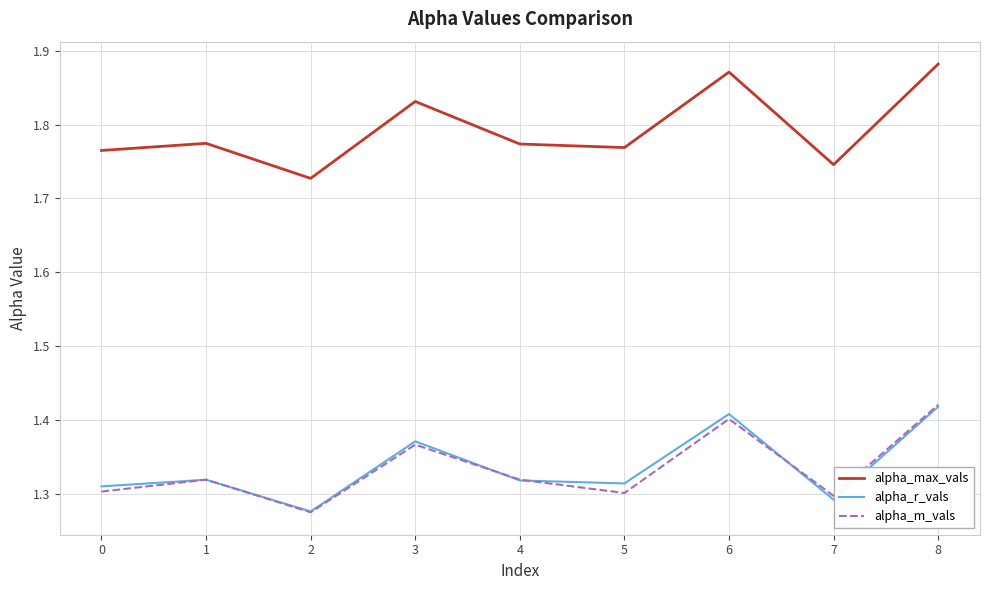

What is the spread (max minus min) of values at 6?

0.5